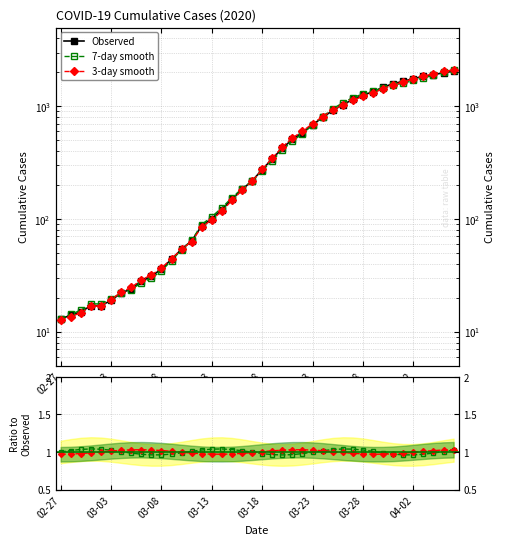

Is it true that 3-day / Obs equals 1.0 at 04-02?

True